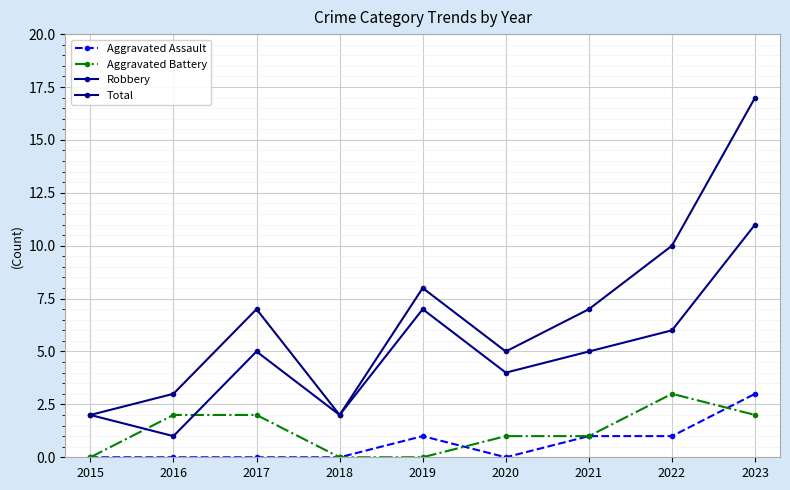

What is the greatest value displayed?

17